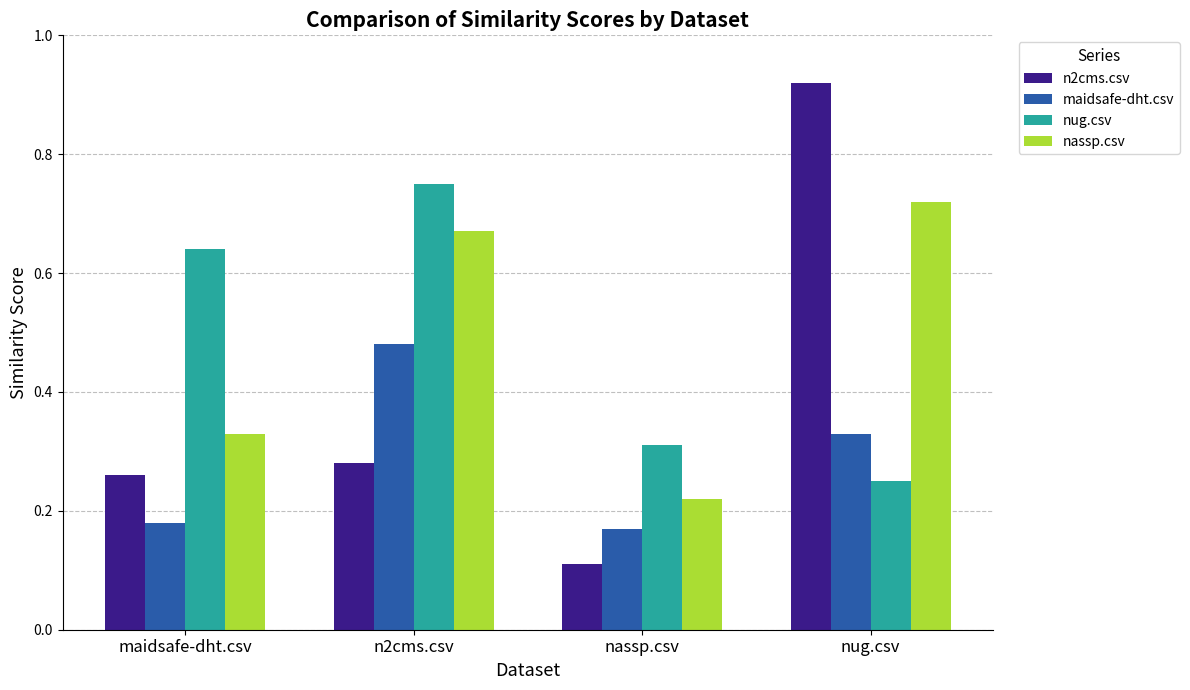

List the labels in order of nug.csv value, largest first.

n2cms.csv, maidsafe-dht.csv, nassp.csv, nug.csv